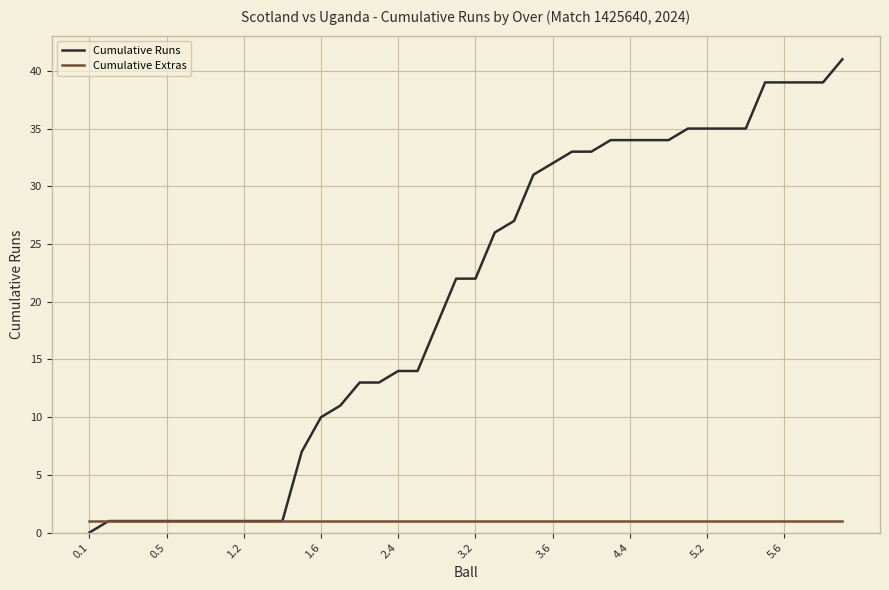

Which series has the largest range (max minus min)?

Cumulative Runs